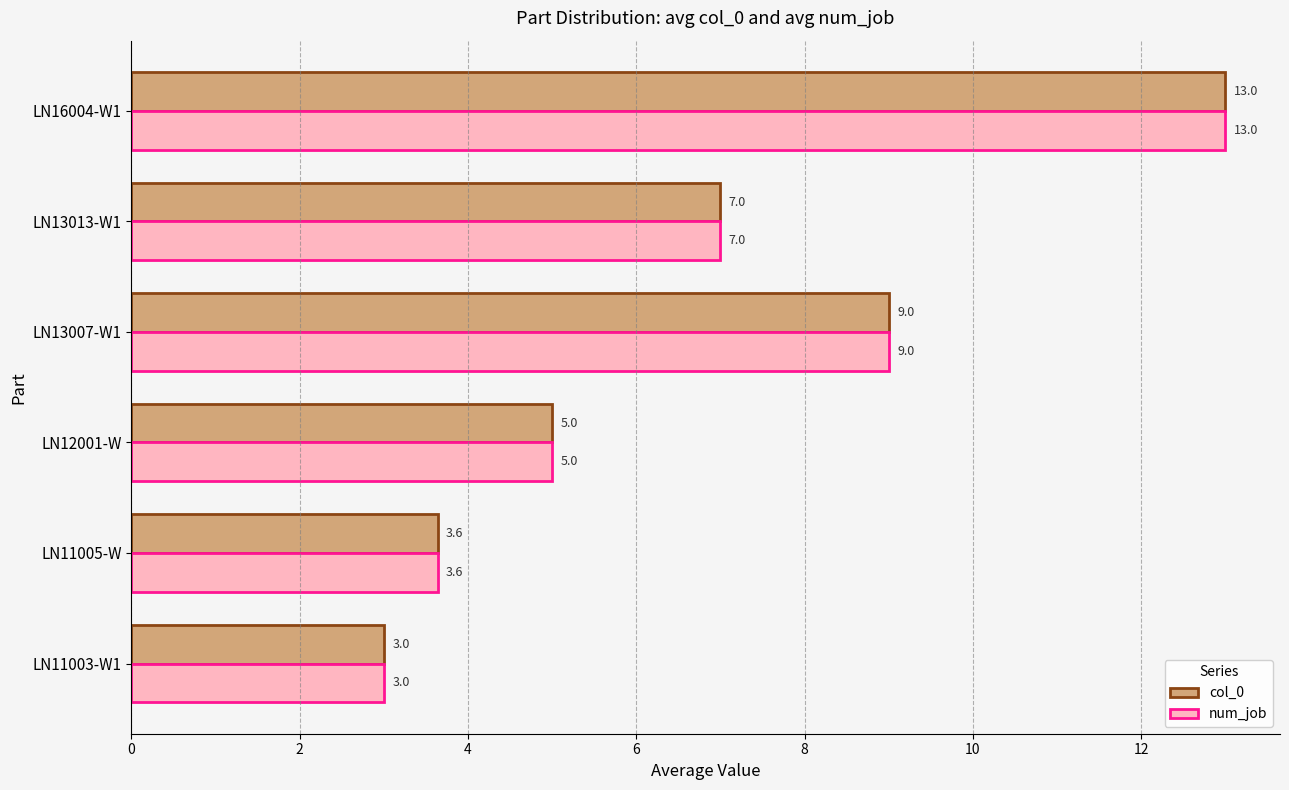

At which category is the sum across all series the highest?

LN16004-W1